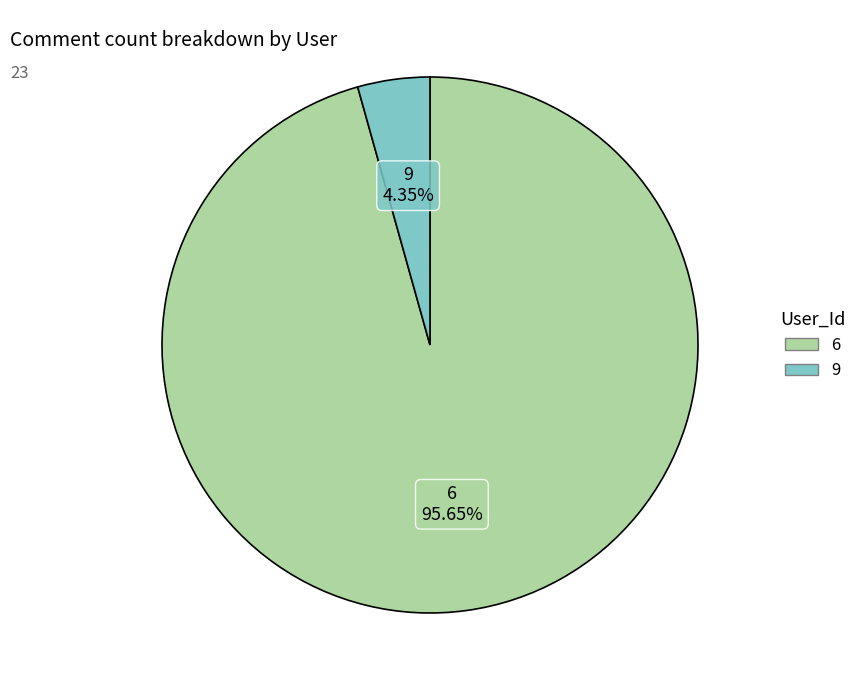

What is the ratio of the value at 6 to the value at 9?

22.0